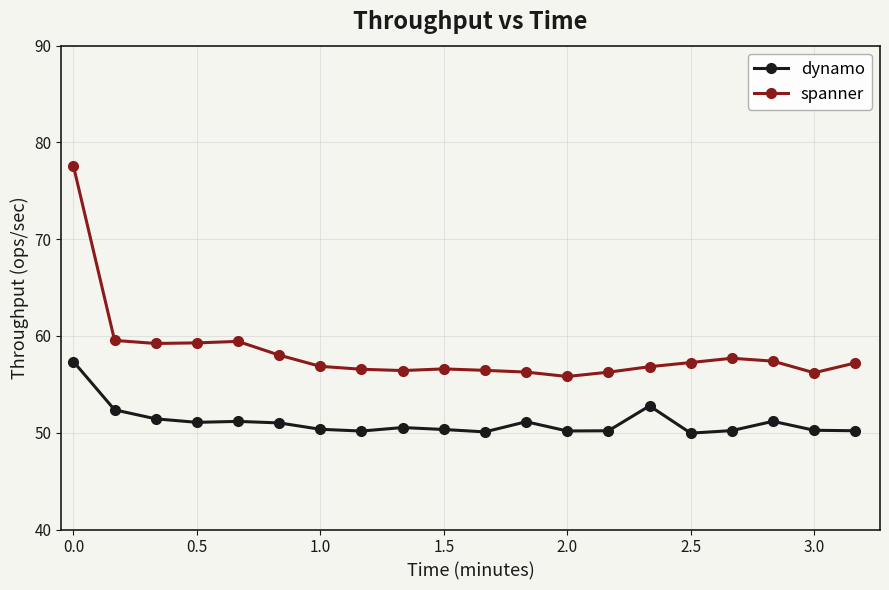

What is the smallest value displayed?

50.0